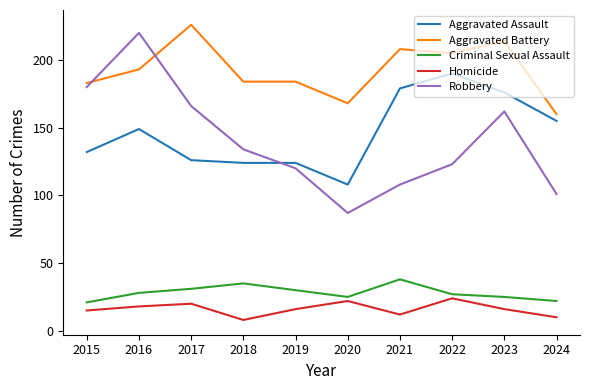

Rank the series at 2024 from highest to lowest value.

Aggravated Battery, Aggravated Assault, Robbery, Criminal Sexual Assault, Homicide